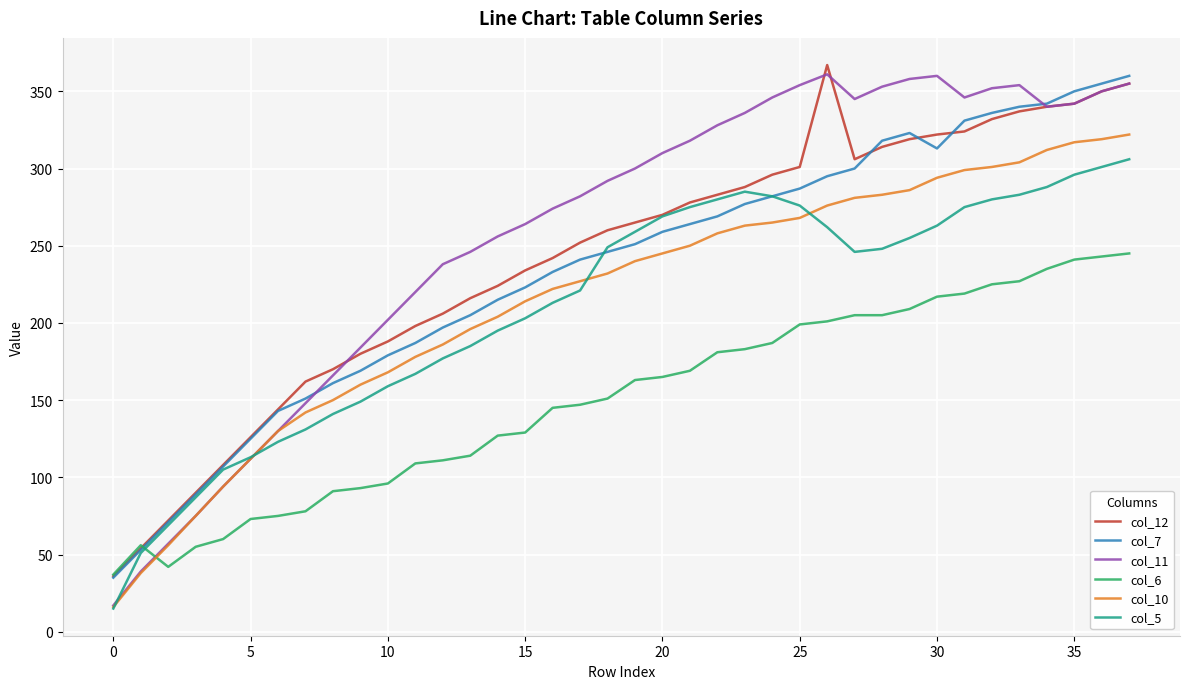

How many lines are shown in the chart?

6